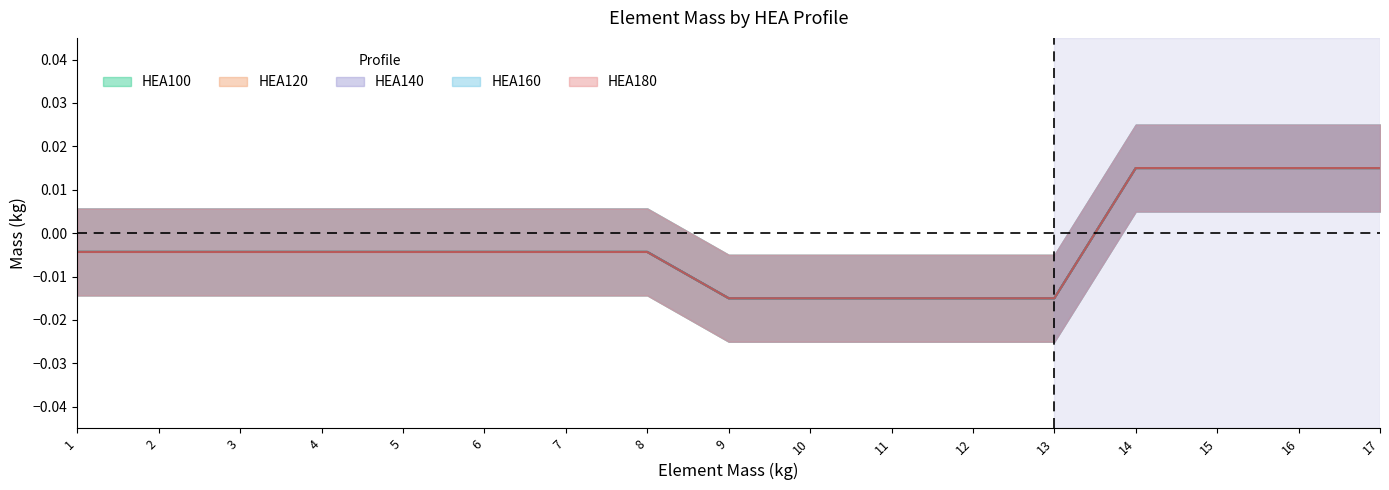

How many values in HEA100 are above zero?

4